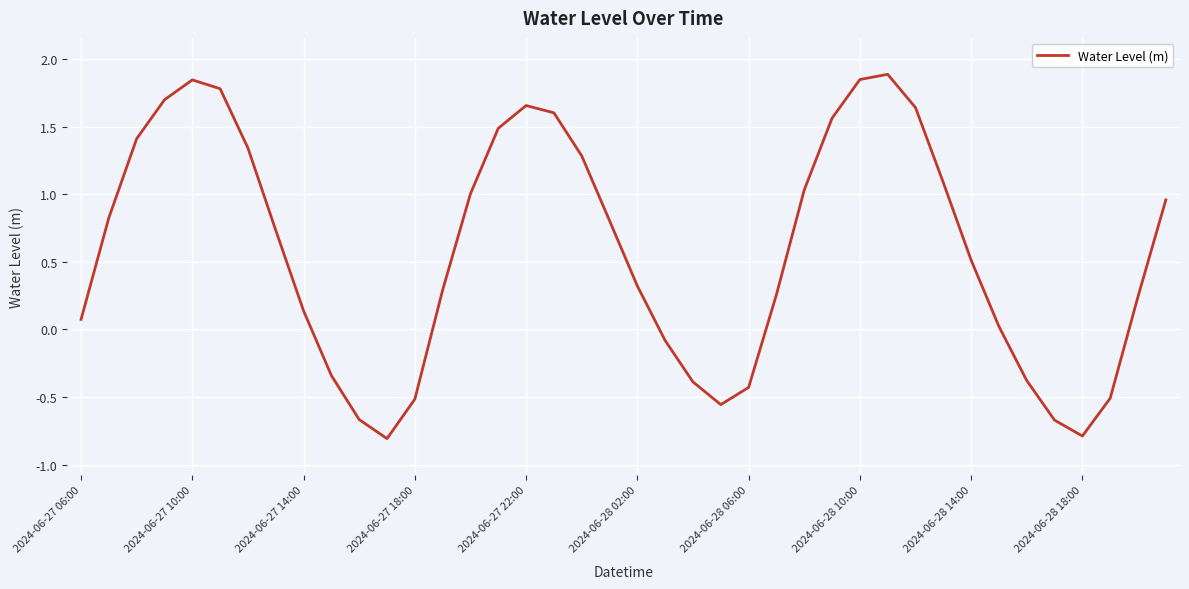

What is the difference between the maximum and minimum values?

2.7